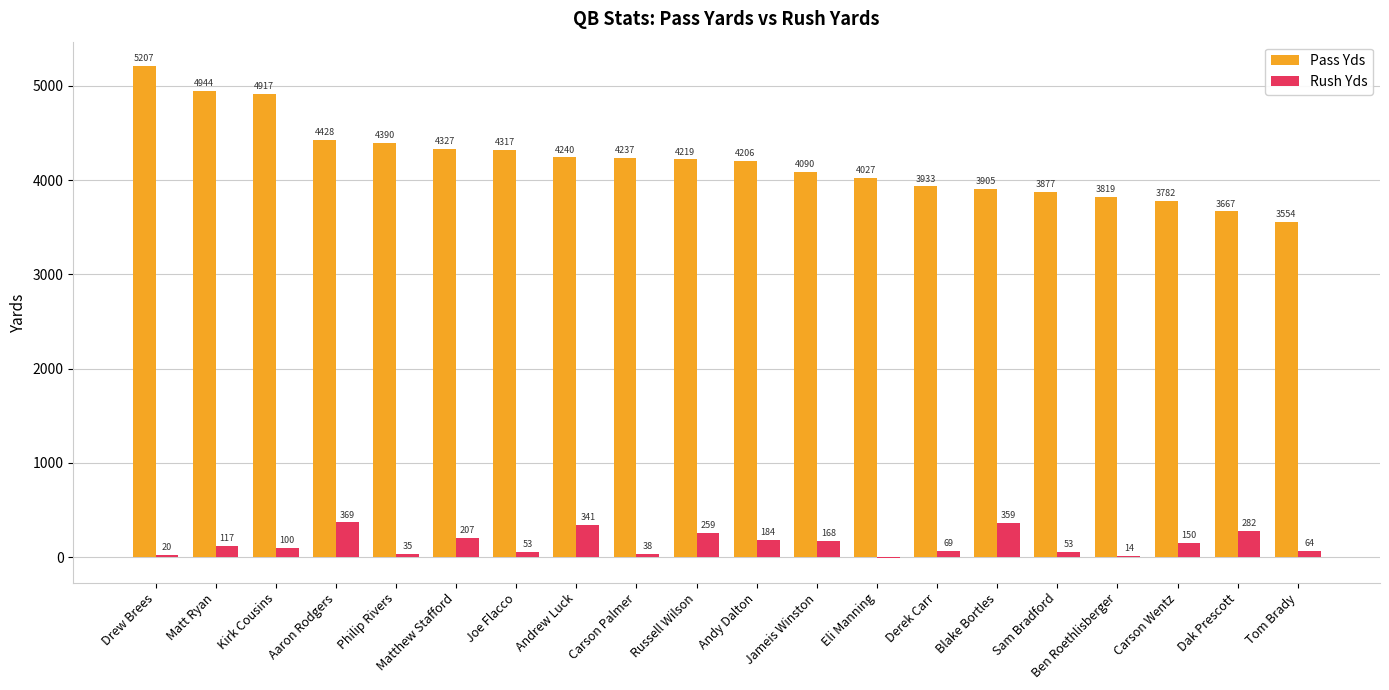

Between Carson Palmer and Eli Manning, which series saw the biggest shift?

Pass Yds